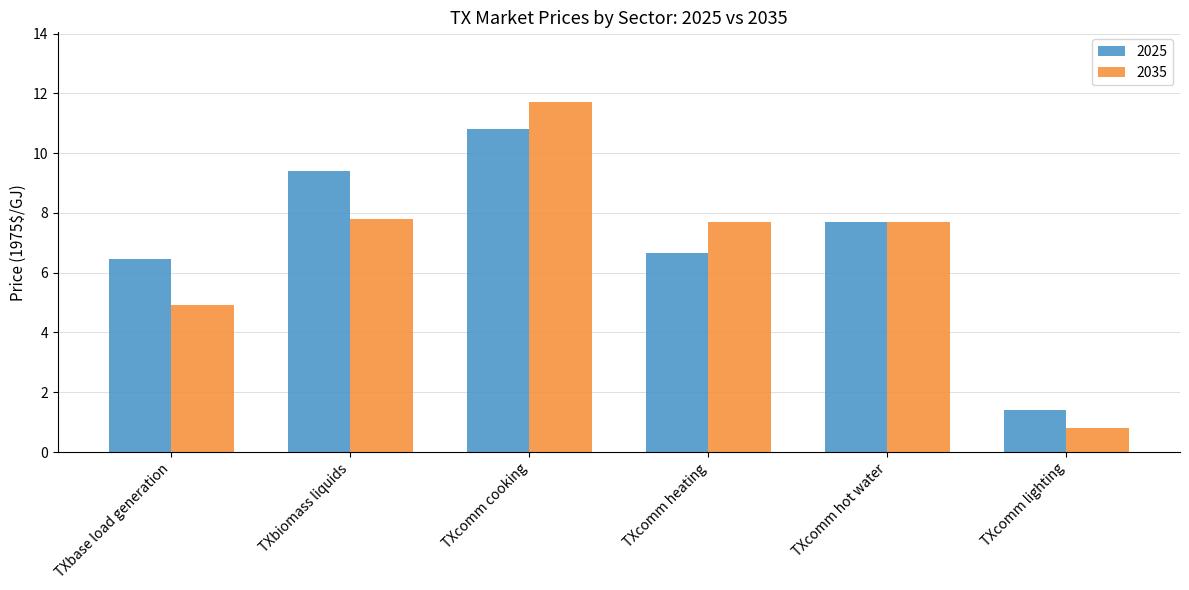

Which series has the largest range (max minus min)?

2035